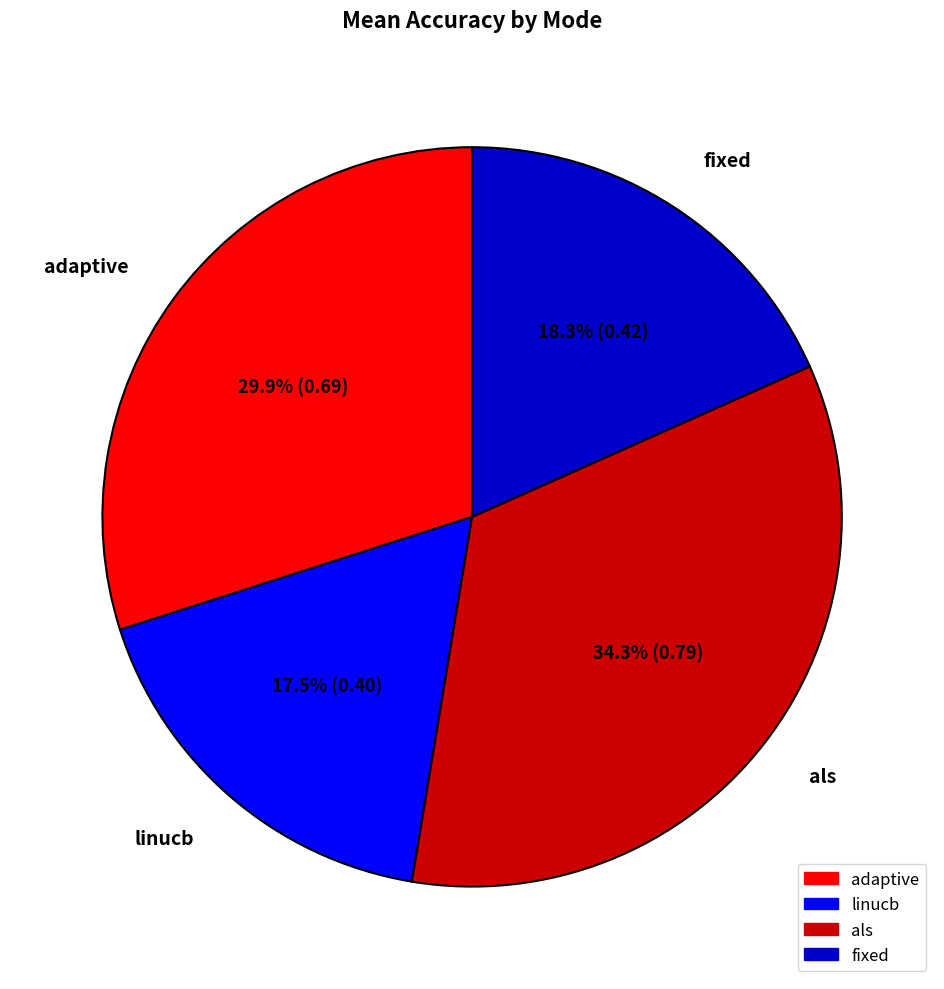

What percentage is the fixed slice, to the nearest percent?

18%